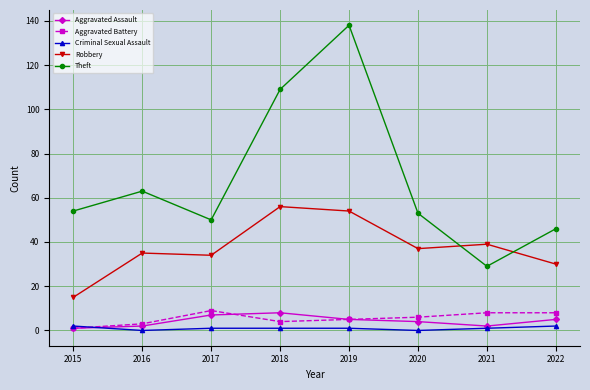

Which series has the largest total across all categories?

Theft